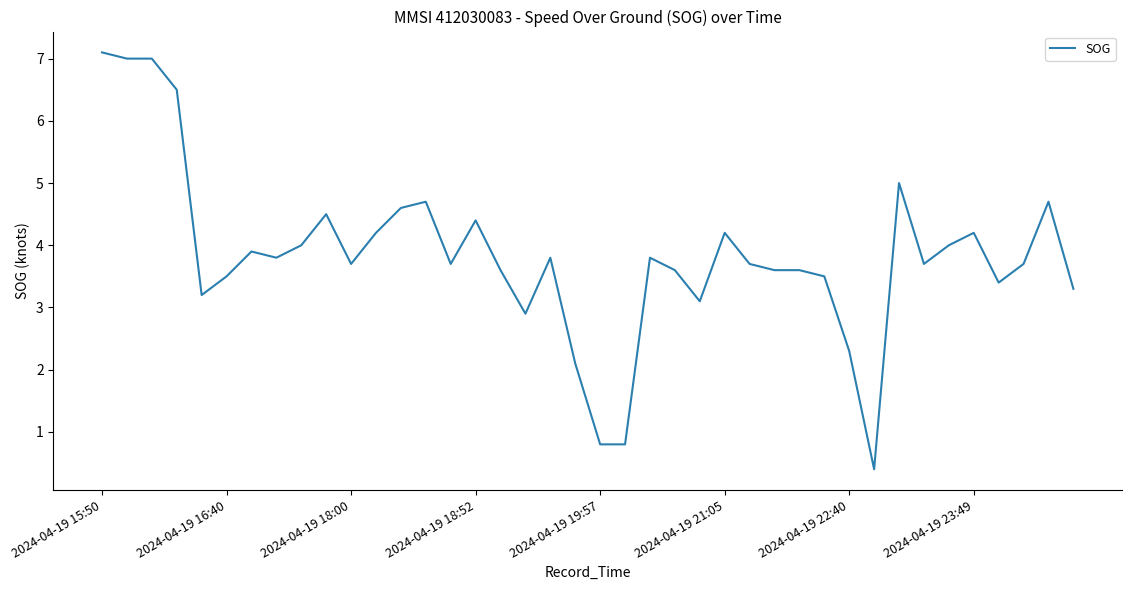

What is the difference between the maximum and minimum values?

6.7